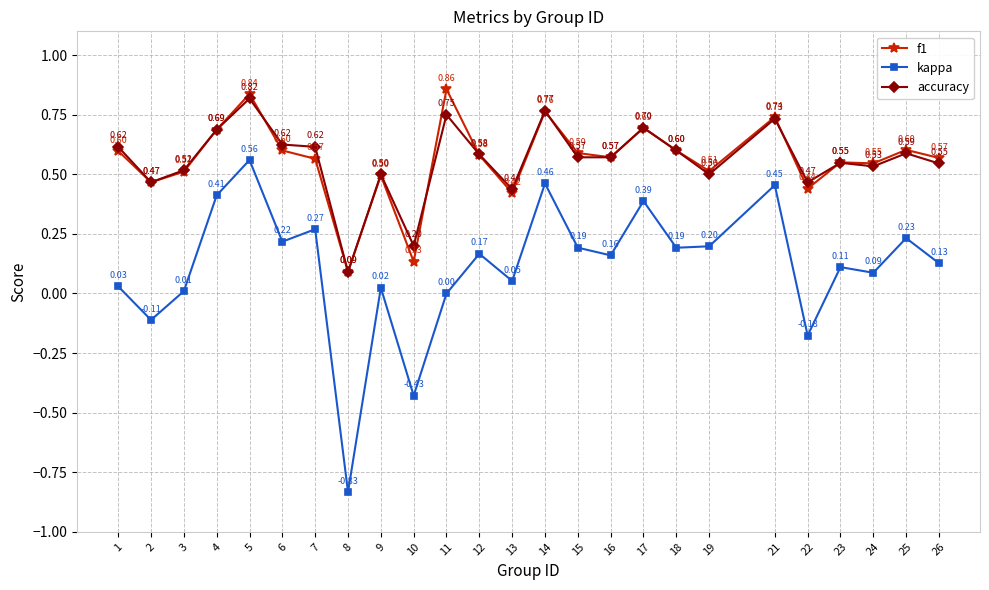

Rank the series by their maximum value, from highest to lowest.

f1, accuracy, kappa